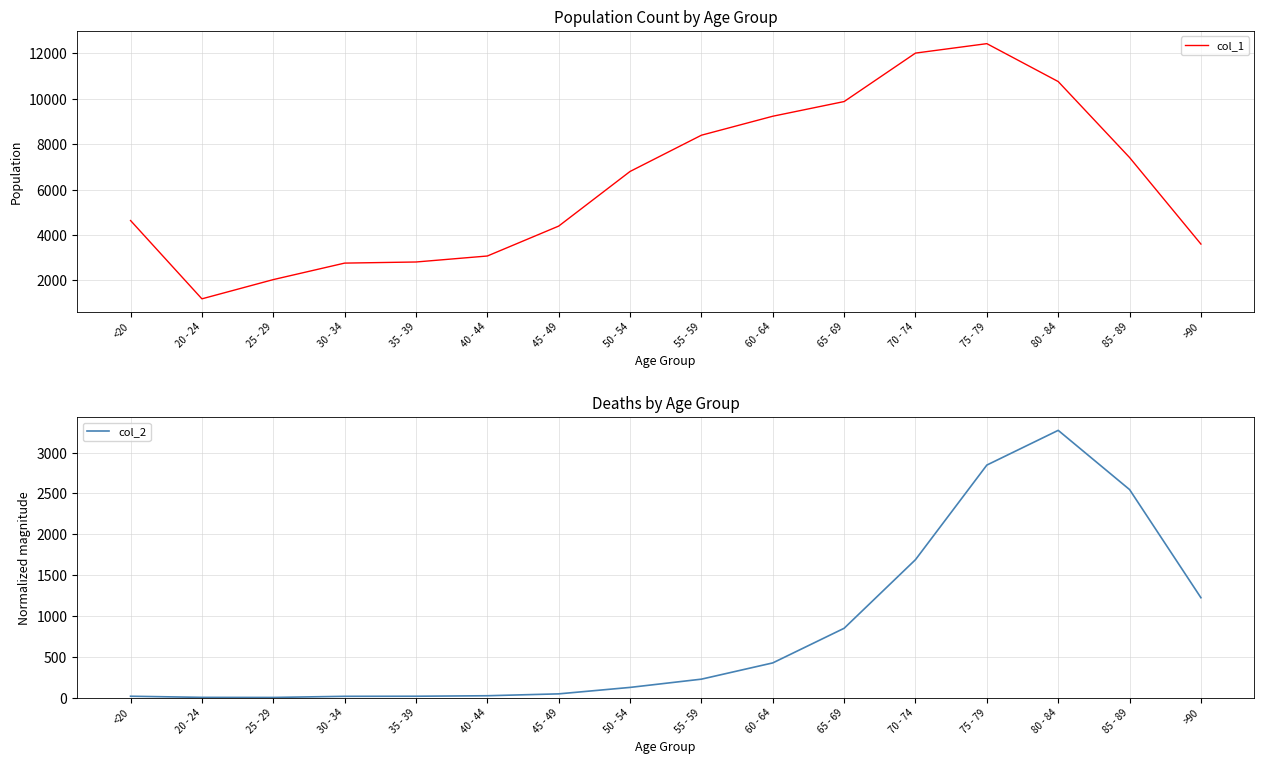

Which series has the widest spread of values?

col_1